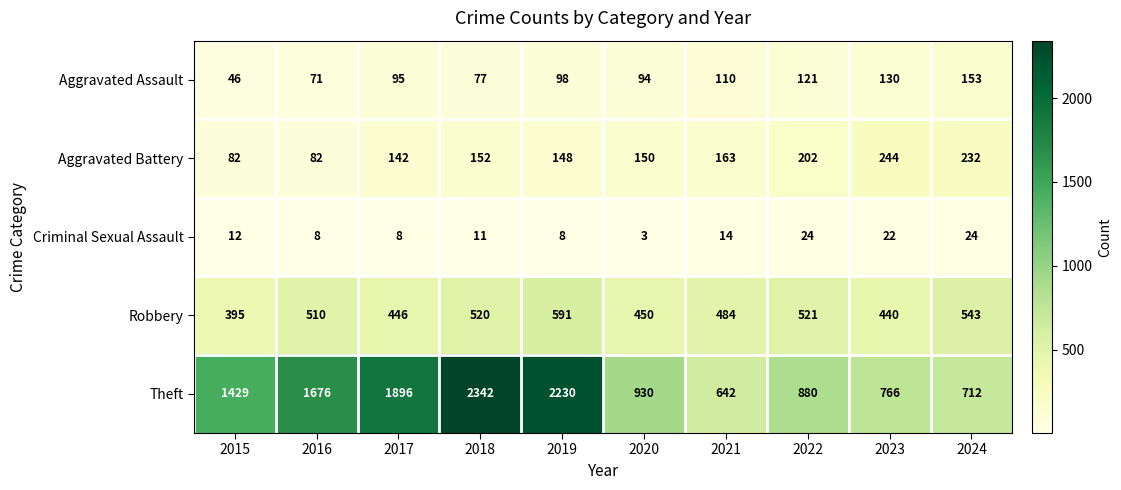

True or false: Aggravated Assault has a value of 20 at 2016.

False